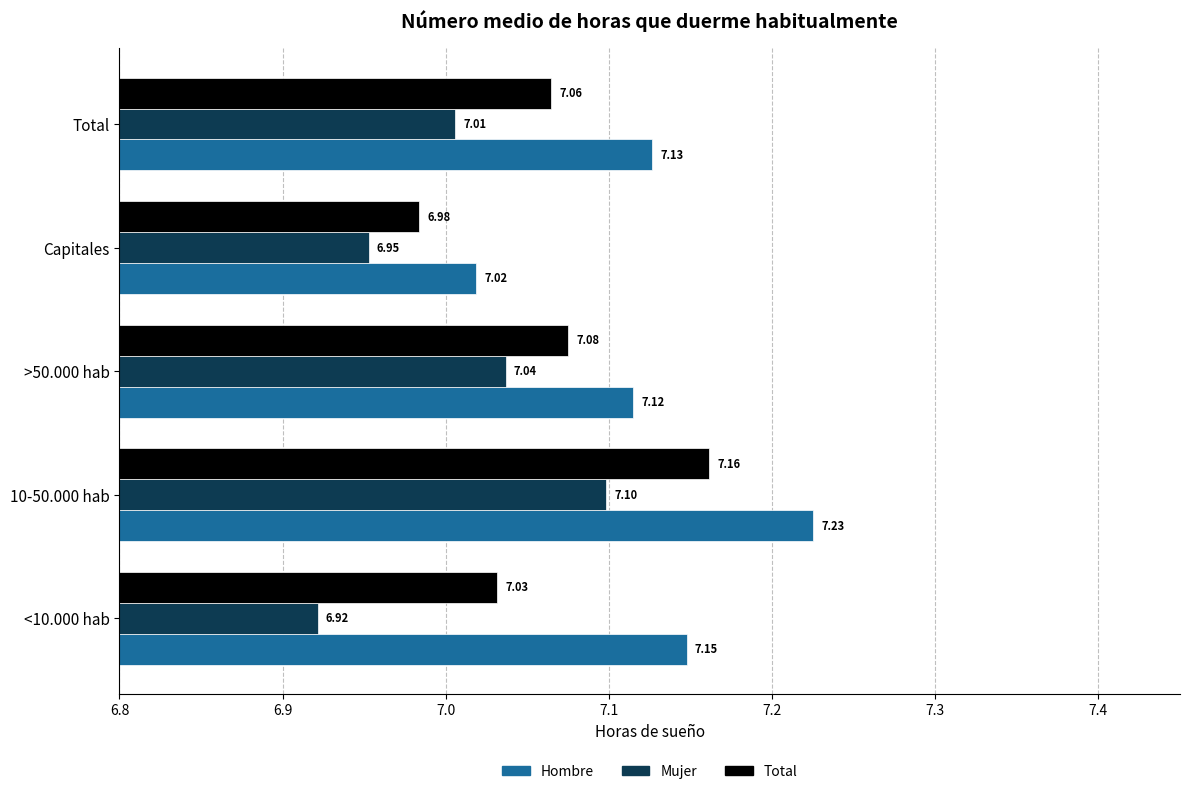

Which series has the largest total across all categories?

Hombre